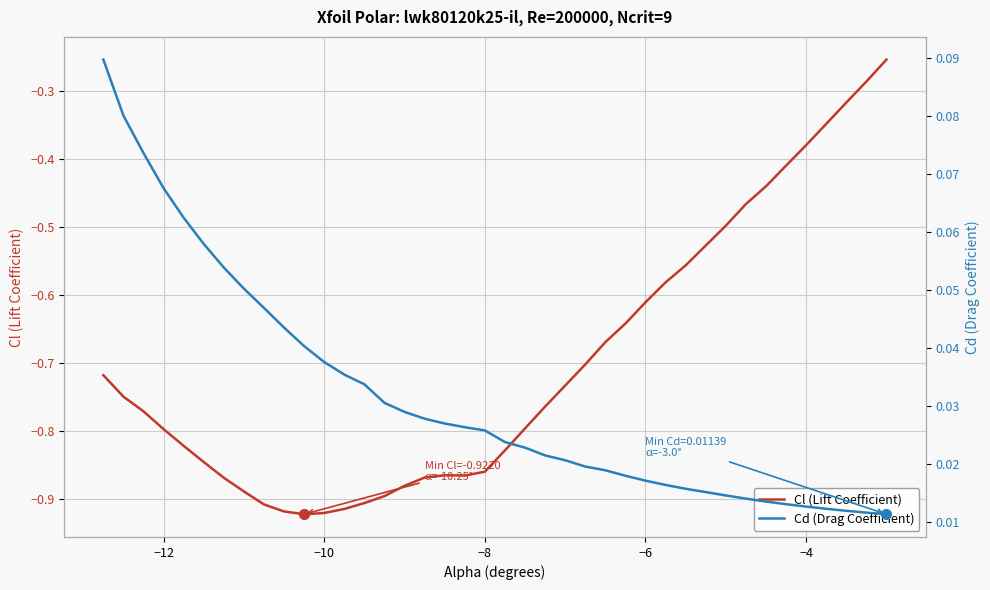

True or false: Cl (Lift Coefficient) has more than 2 points higher than both neighbors.

False